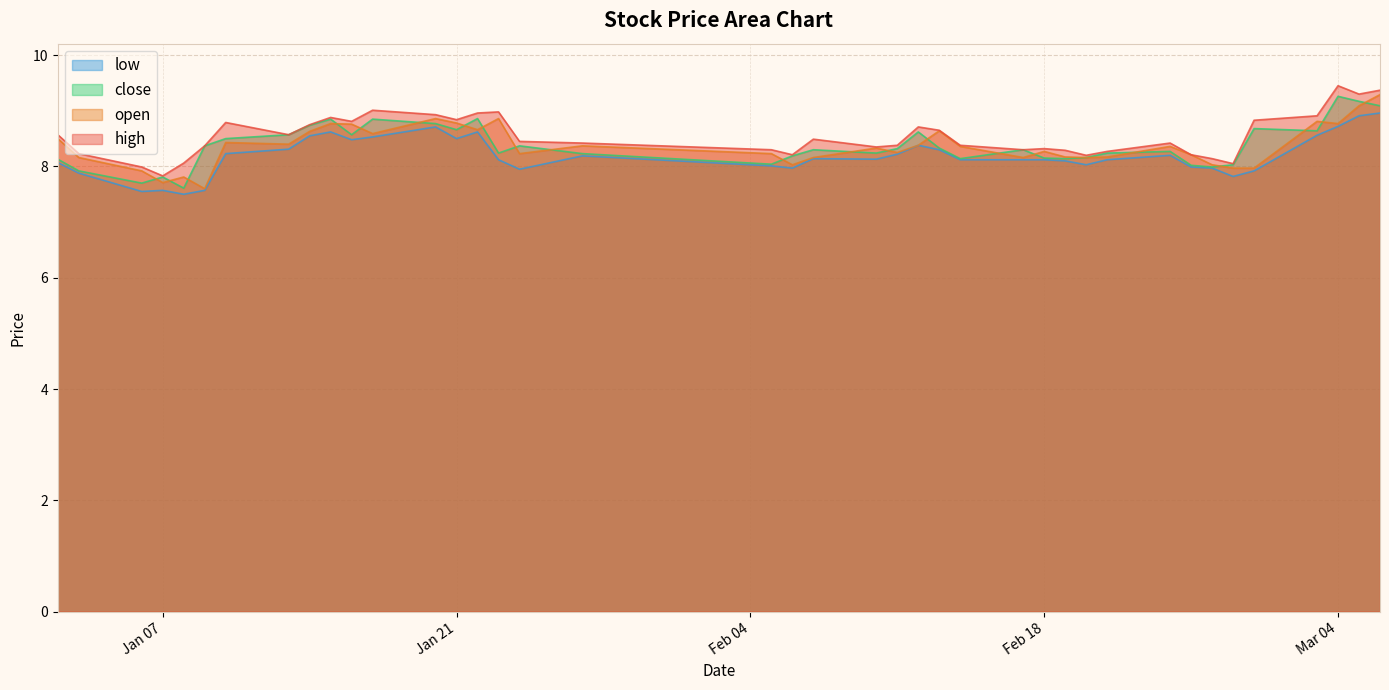

Which series has the largest total across all categories?

high